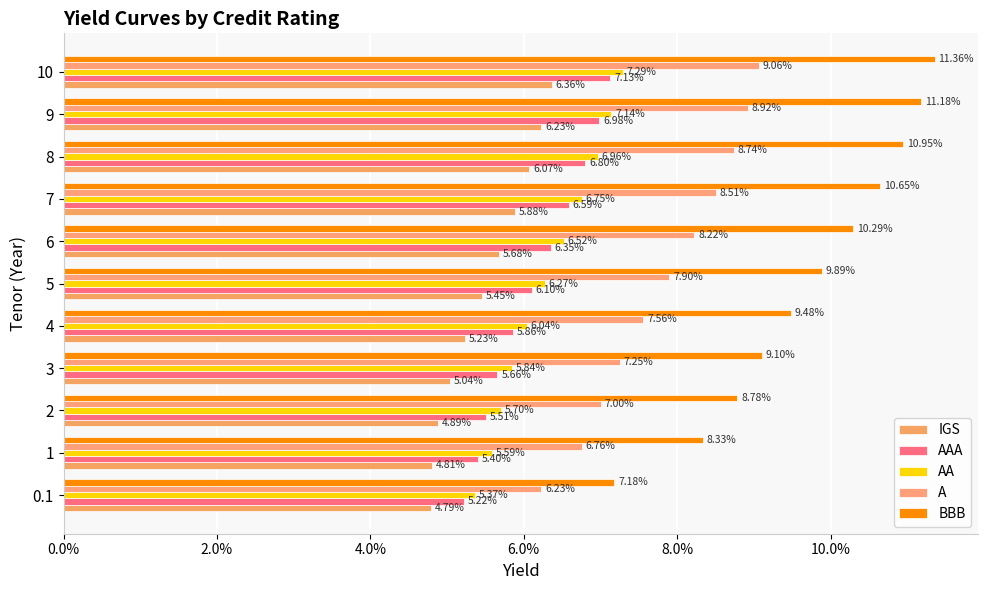

What position from the left is 5?

6